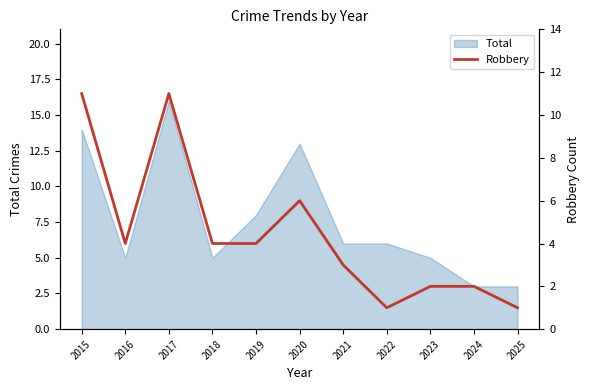

Which has a higher value, 2025 or 2023?

2023